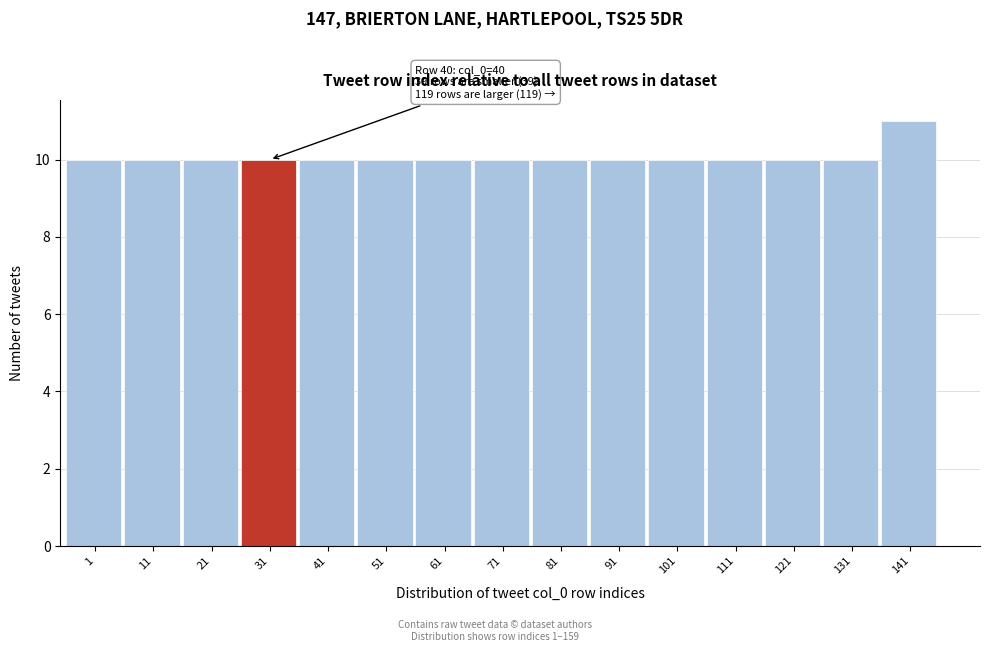

Reading right to left, extract all data points from this chart.

141=11	131=10	121=10	111=10	101=10	91=10	81=10	71=10	61=10	51=10	41=10	31=10	21=10	11=10	1=10